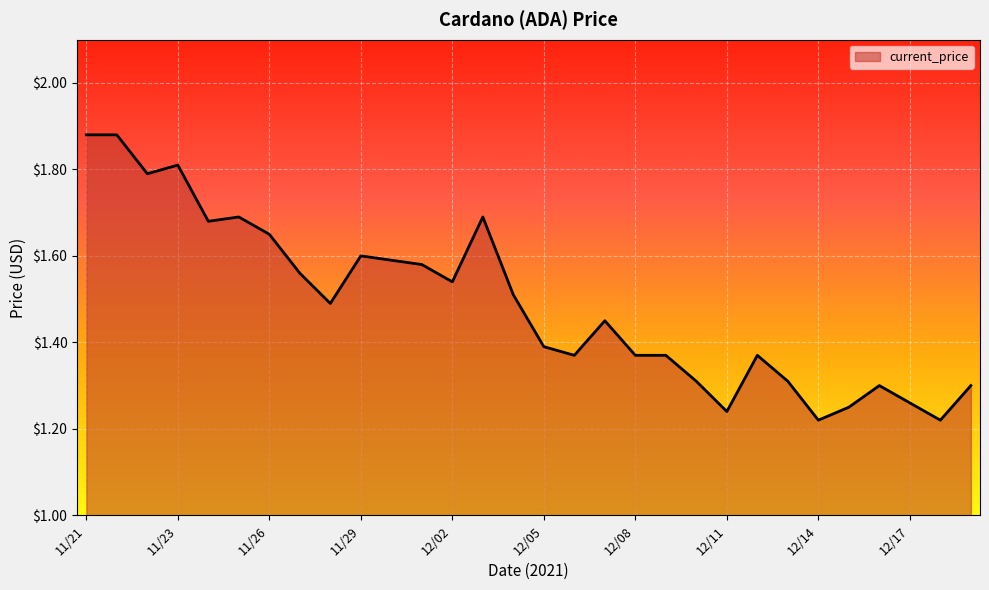

What is the difference between the maximum and minimum values?

0.7